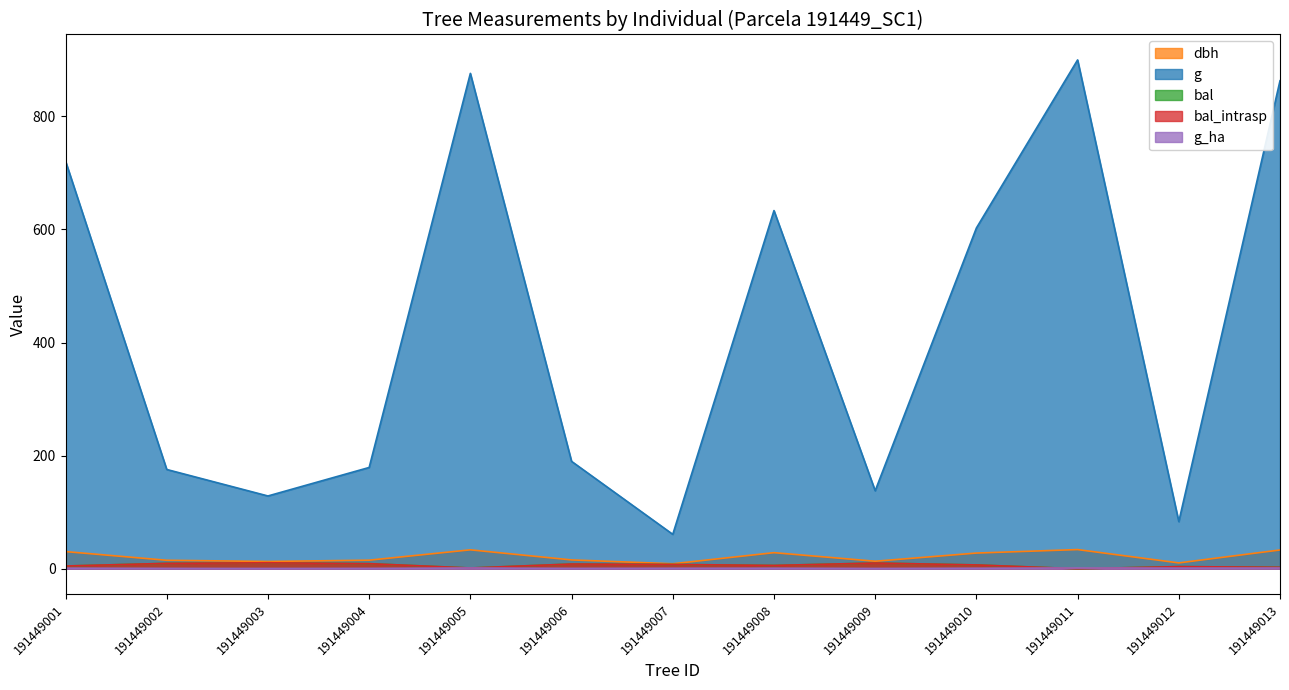

List the labels in order of g_ha value, smallest first.

191449003, 191449009, 191449002, 191449004, 191449006, 191449007, 191449010, 191449008, 191449001, 191449012, 191449013, 191449005, 191449011